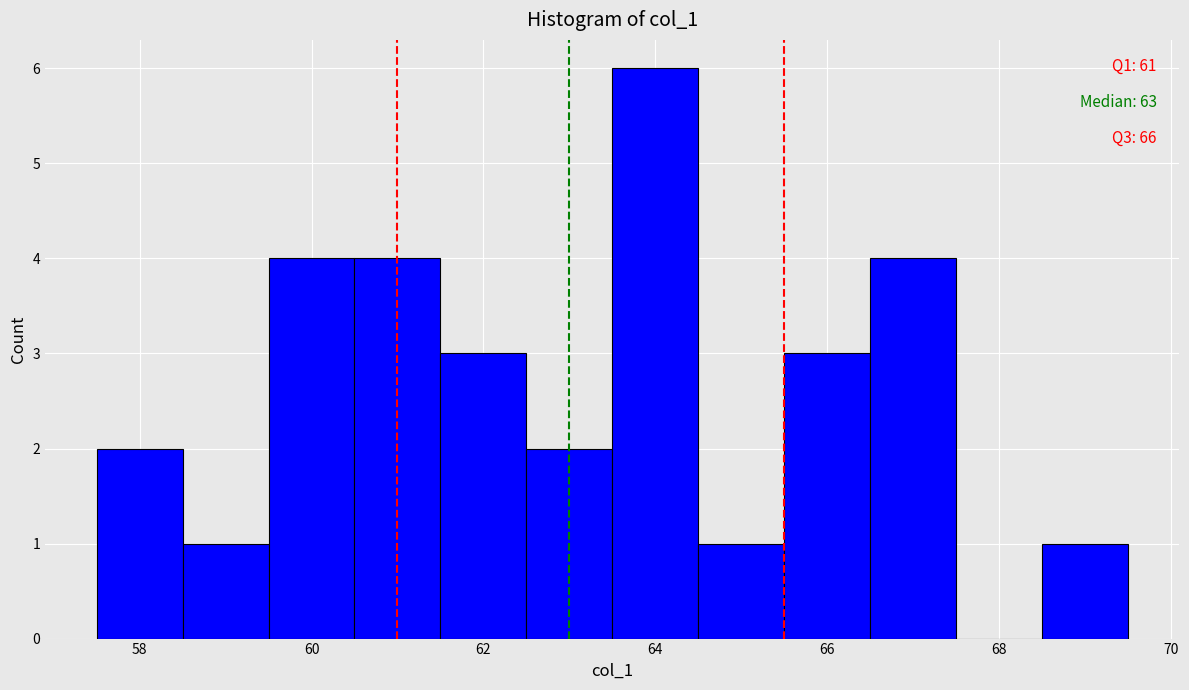

Which range on the x-axis has the tallest bar?

63.5 to 64.5